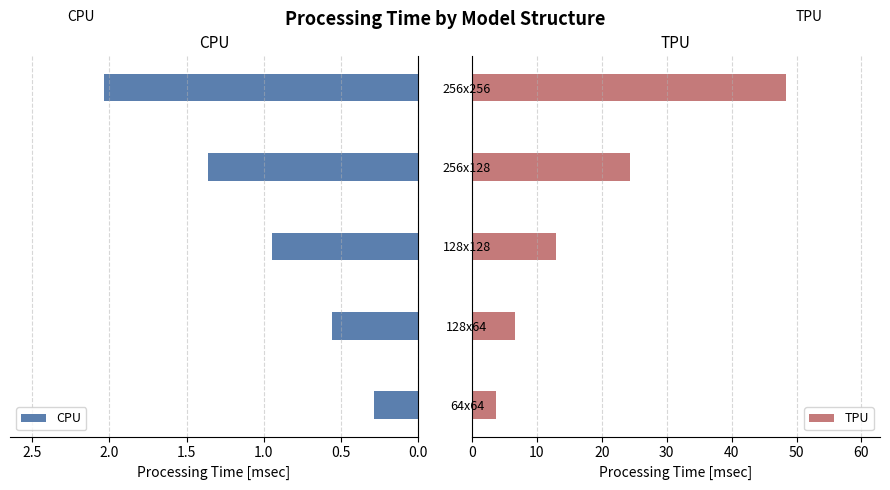

How many bars are there in each group?

2